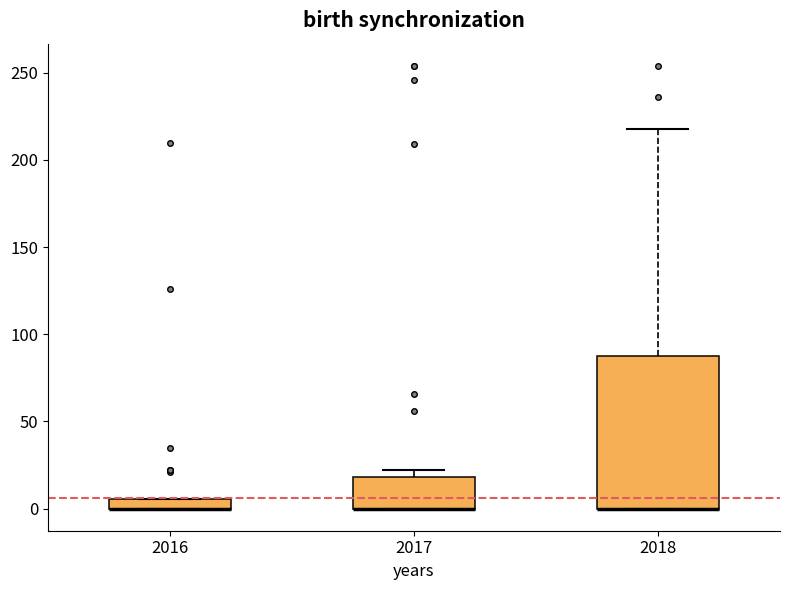

Where is the lower edge of the box at x = 2016 on the y-axis? The values are not printed on the chart, so give them approximately, as read against the axis.

0